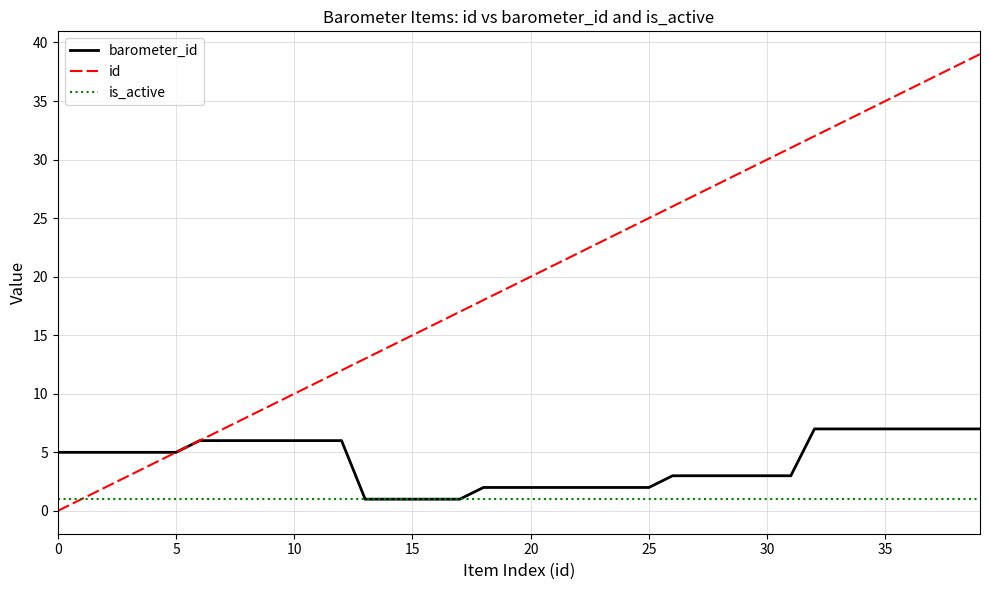

Which series has the largest range (max minus min)?

id